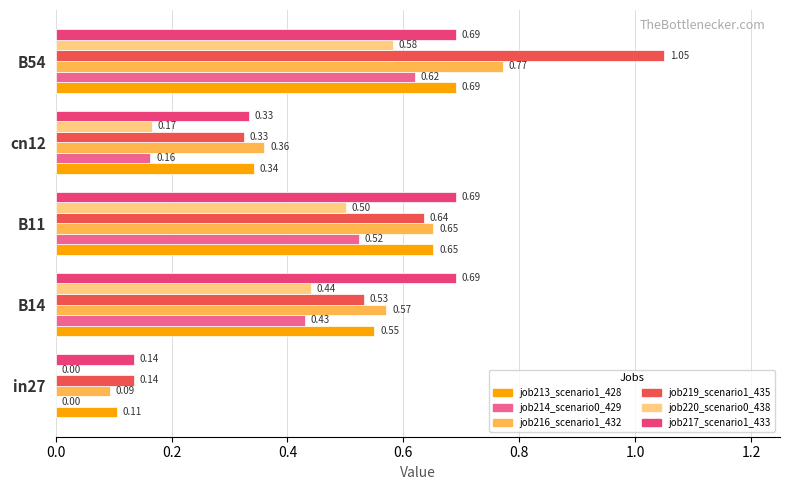

Which series has the largest total across all categories?

job219_scenario1_435